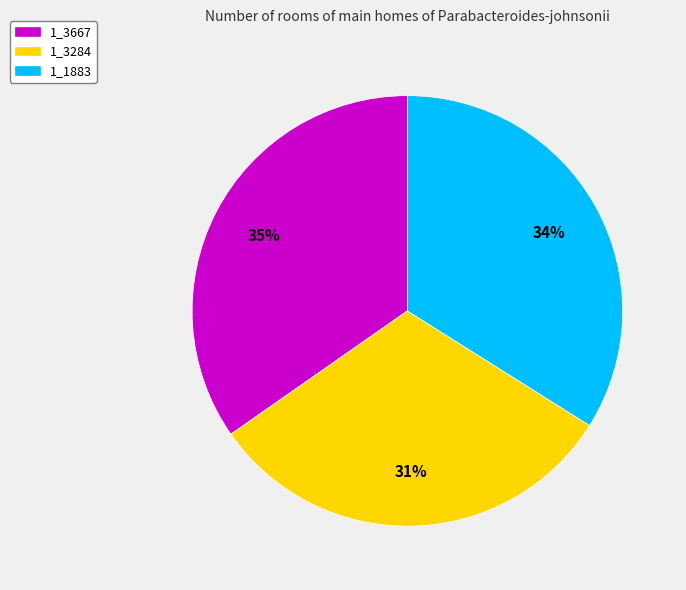

To the nearest percent, what portion does 1_3667 represent?

35%